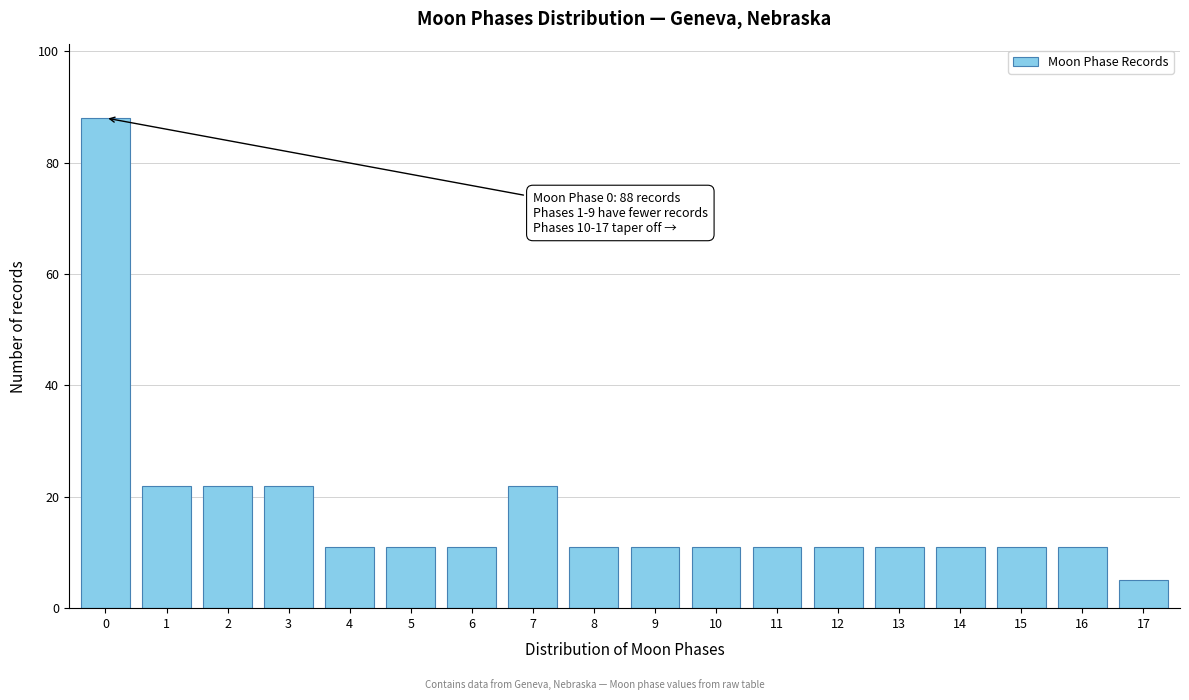

Reading left to right, transcribe all the data shown in this chart.

88	22	22	22	11	11	11	22	11	11	11	11	11	11	11	11	11	5